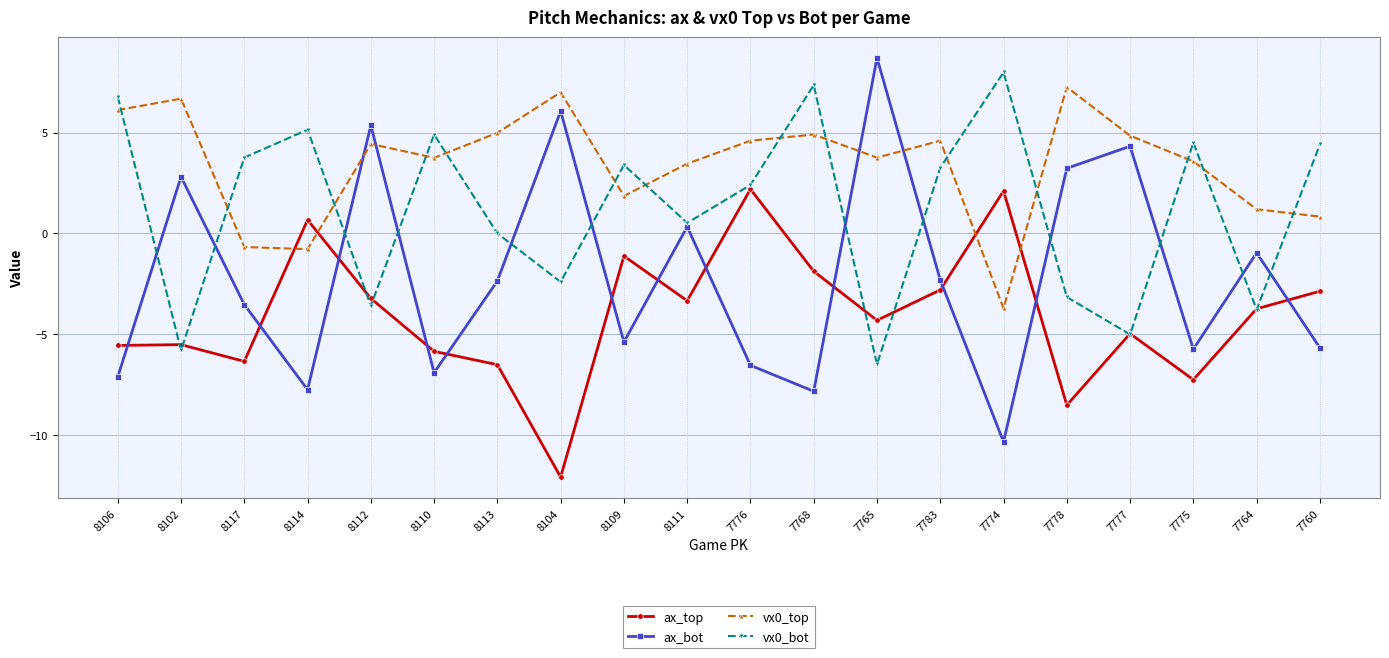

The value of ax_top at 8111 is -3.4. True or false?

True